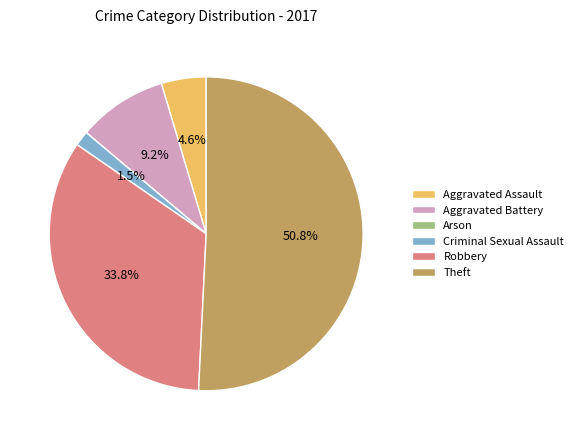

Is there any slice that represents more than half of the pie?

Yes